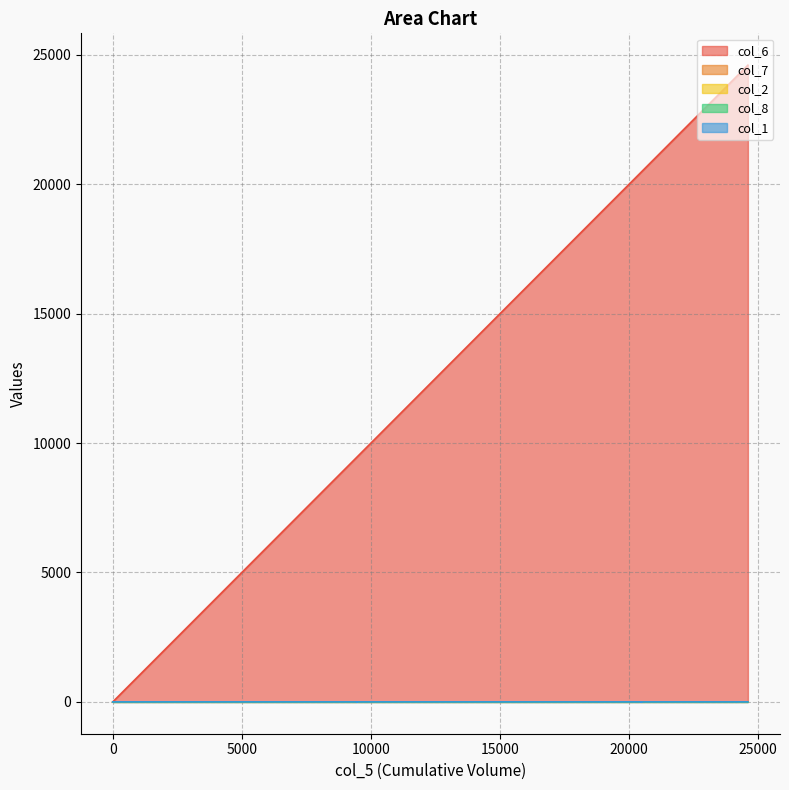

What is the difference between the maximum and minimum values in the col_2 series?

1.1